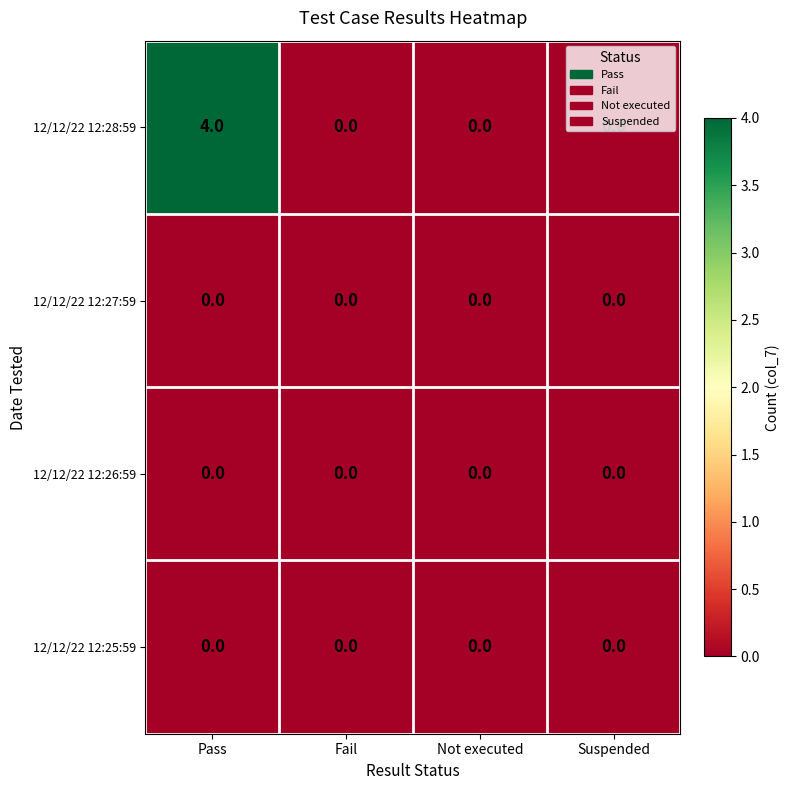

Which series has the largest range (max minus min)?

12/12/22 12:28:59